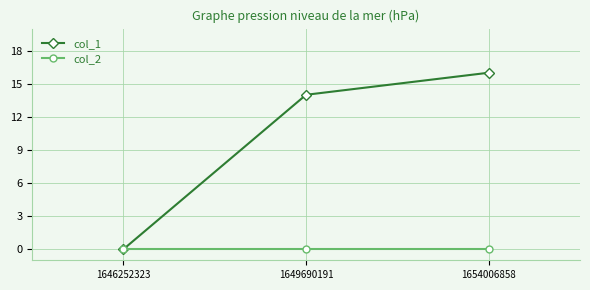

Is it true that col_1 equals 23 at 1649690191?

False